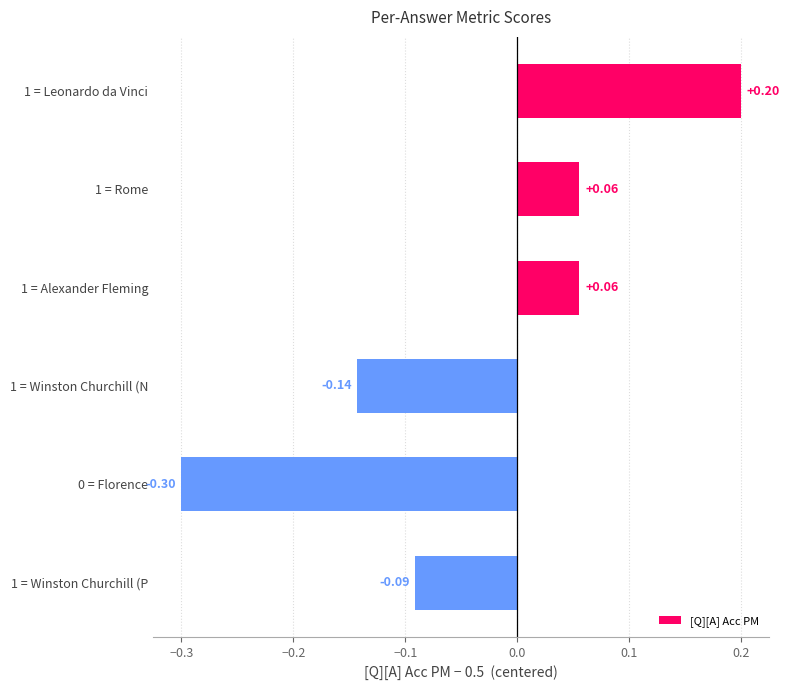

What is the change in value from 1 = Alexander Fleming to 0 = Florence?

-0.4